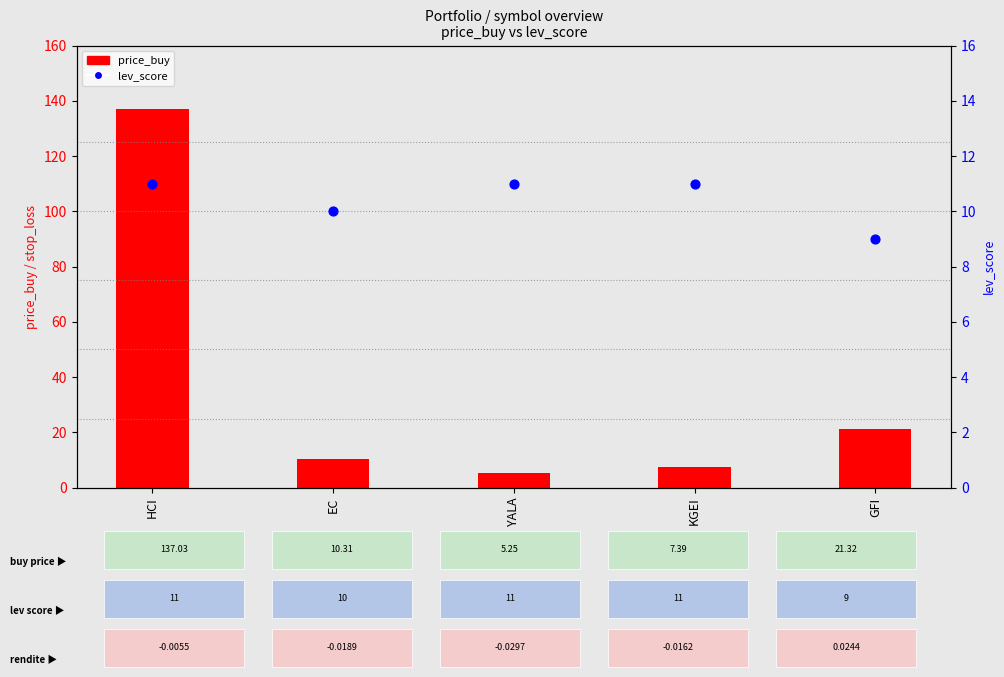

At how many categories does at least one series exceed 71?

1